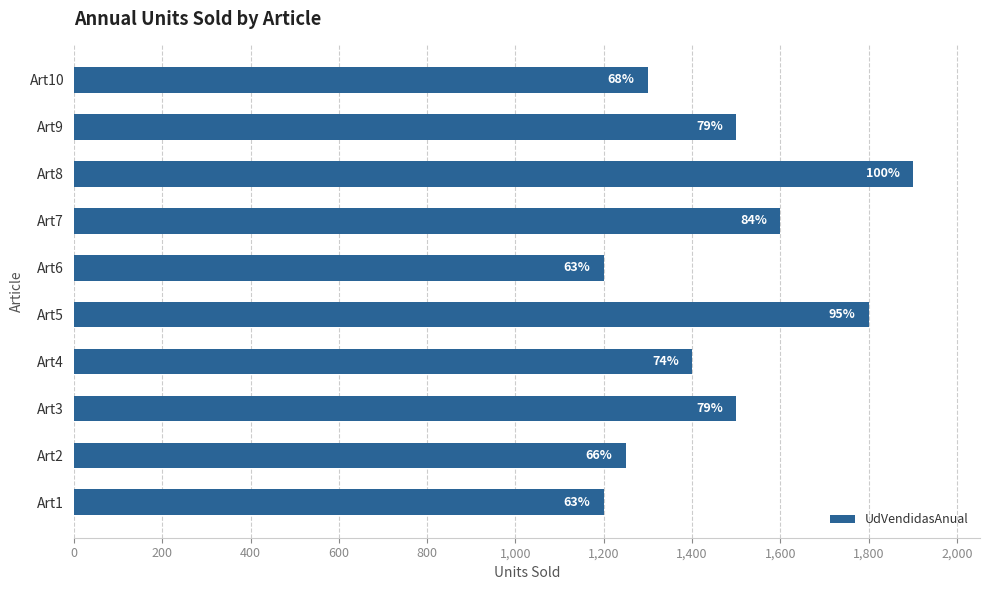

Are the bars grouped side by side (vs. stacked)?

No